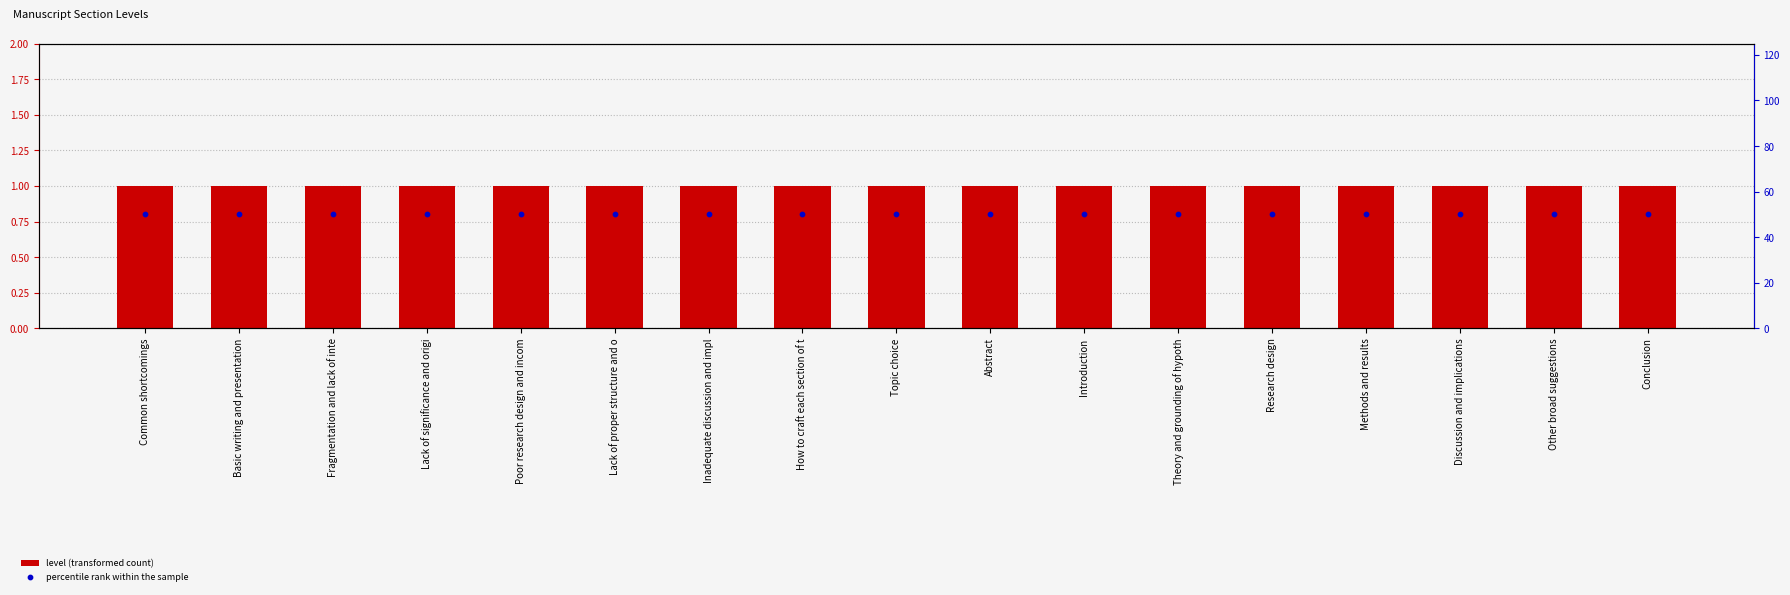

Which series has the largest total across all categories?

percentile rank within the sample